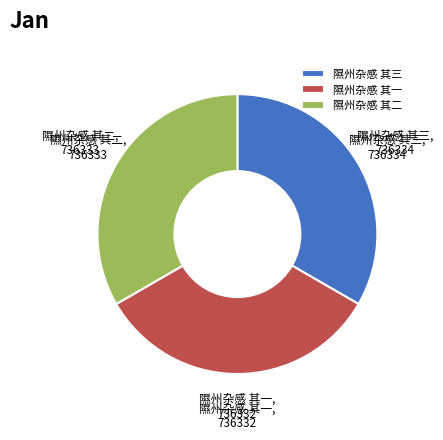

Approximately how many times larger is the value at 隰州杂感 其一 compared to 隰州杂感 其二?

1.0